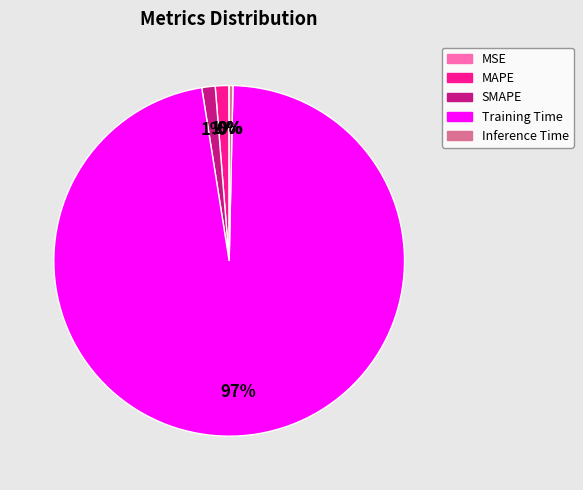

To the nearest percent, what is the average slice percentage?

20%